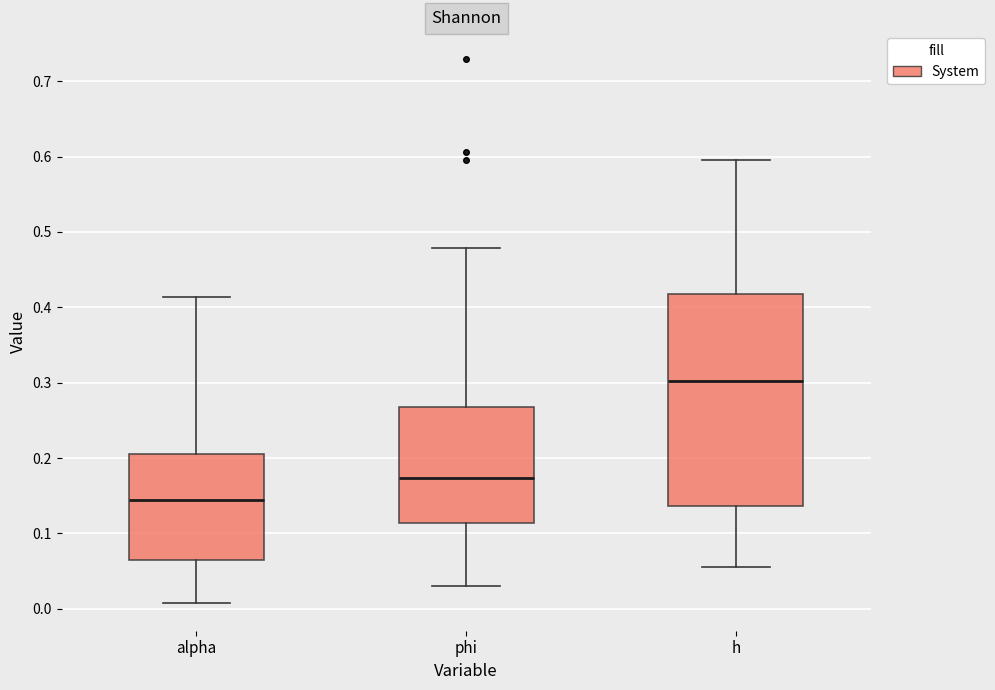

Reading left to right, transcribe this box plot: for each box, give where its median line is, the range the box spans, and where its two whiskers end, as read against the y-axis. The values are not printed on the chart, so give them approximately, as read against the axis.

alpha: median 0.14, box 0.06 to 0.21, whiskers 0.01 to 0.41
phi: median 0.17, box 0.11 to 0.27, whiskers 0.03 to 0.48
h: median 0.30, box 0.14 to 0.42, whiskers 0.05 to 0.60